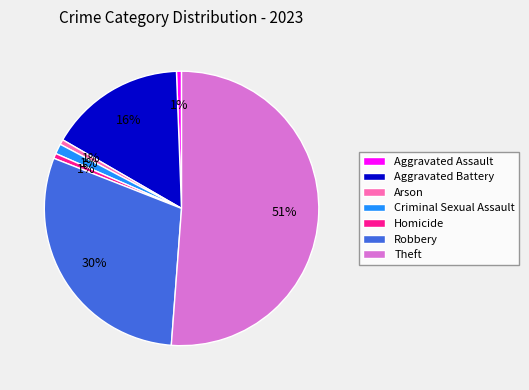

What is the largest slice in the pie chart?

Theft